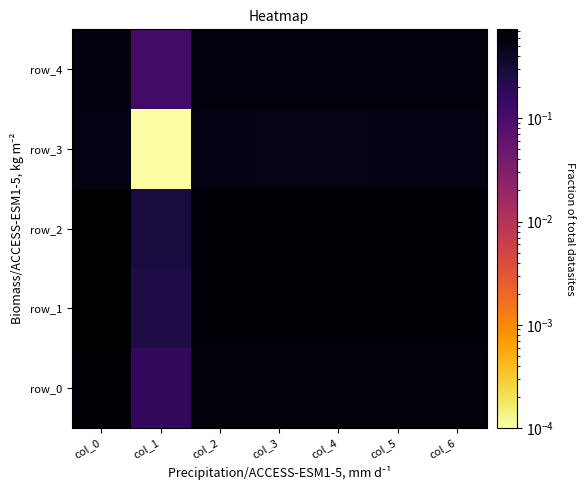

Between col_0 and col_3, which is larger?

col_0